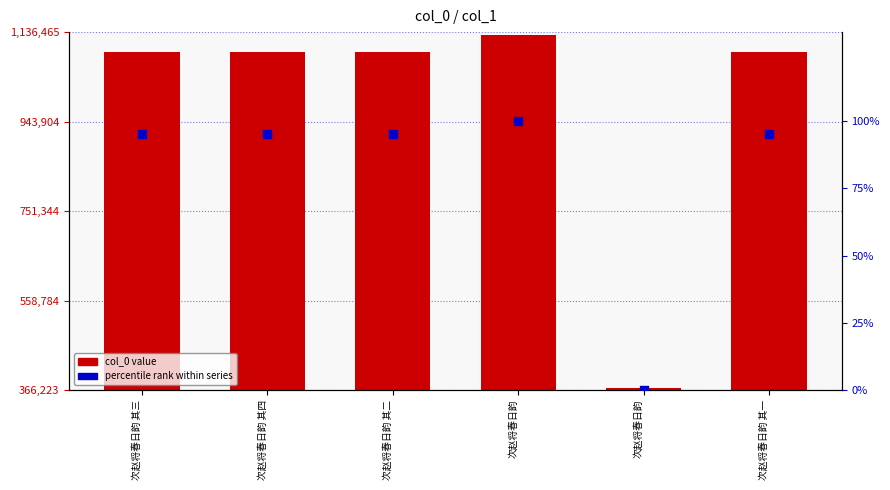

Which series has the largest total across all categories?

col_0